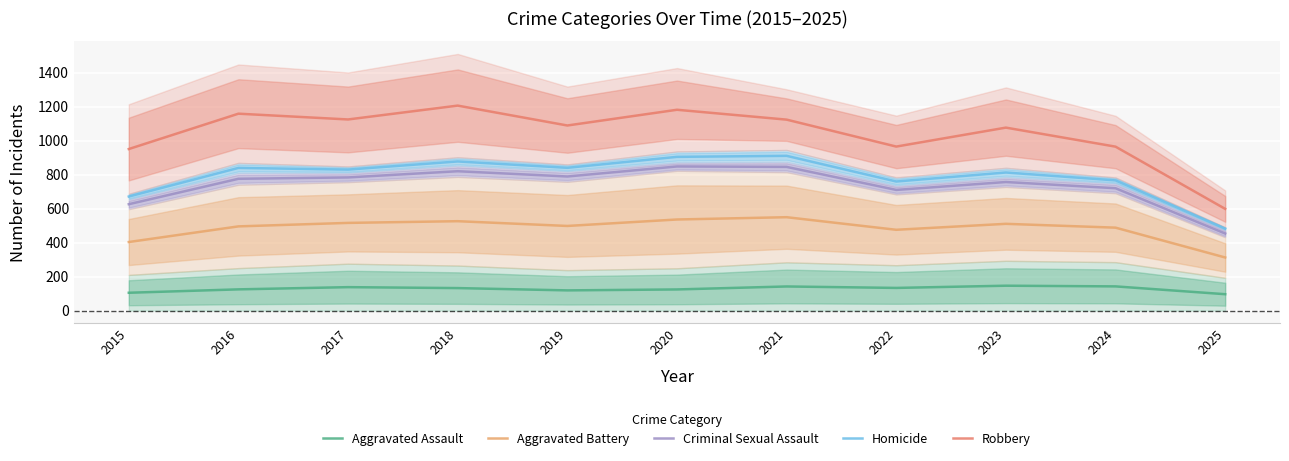

The value of Robbery at 2021 is 261.5. True or false?

False